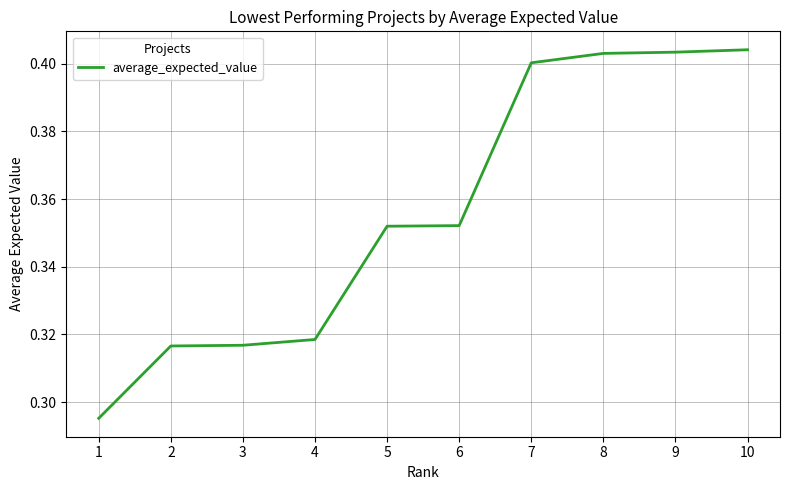

Between 2 and 8, which is larger?

8